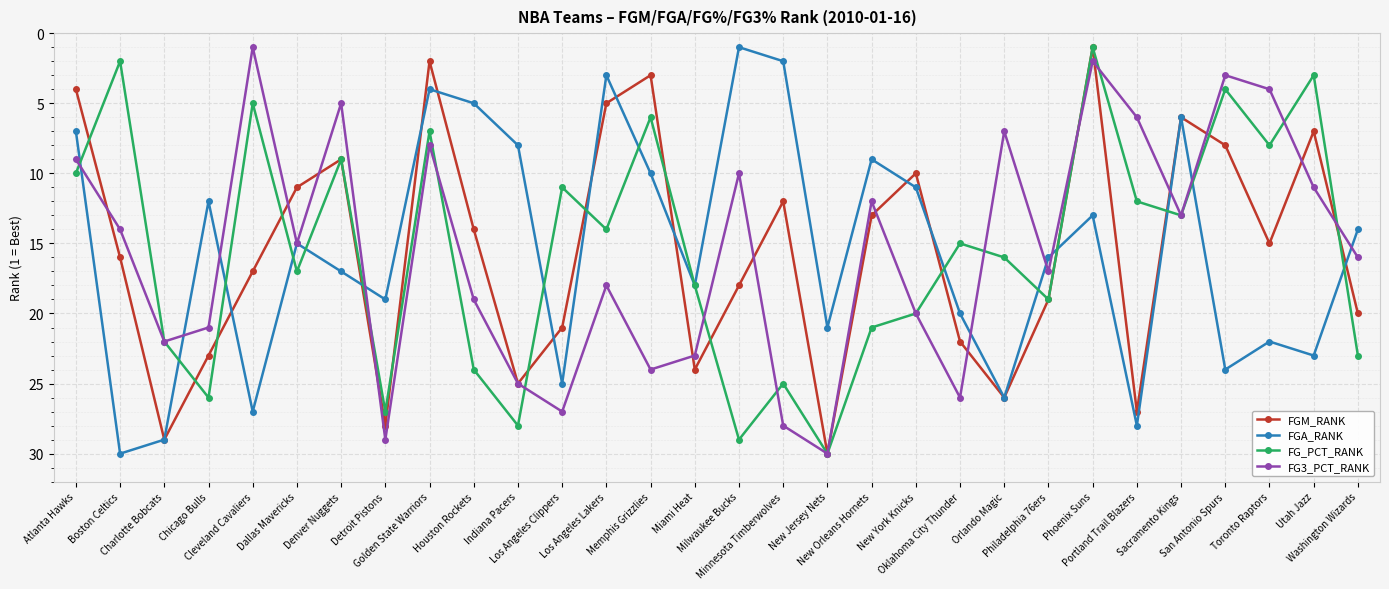

Which series ends up on top after the final intersection of FGM_RANK and FGA_RANK?

FGM_RANK